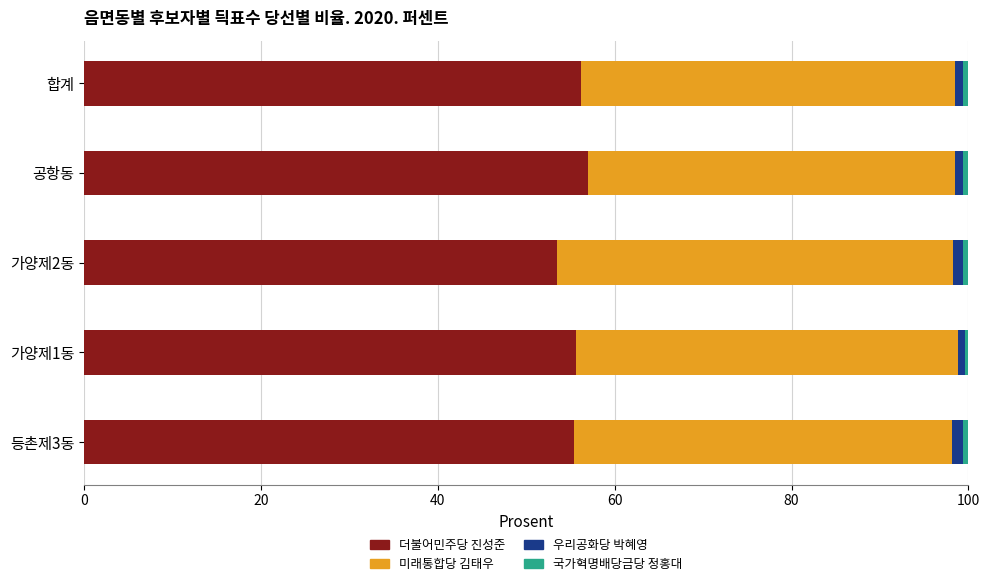

The 더불어민주당 진성준 series shows 55.3 at 등촌제3동. True or false?

True